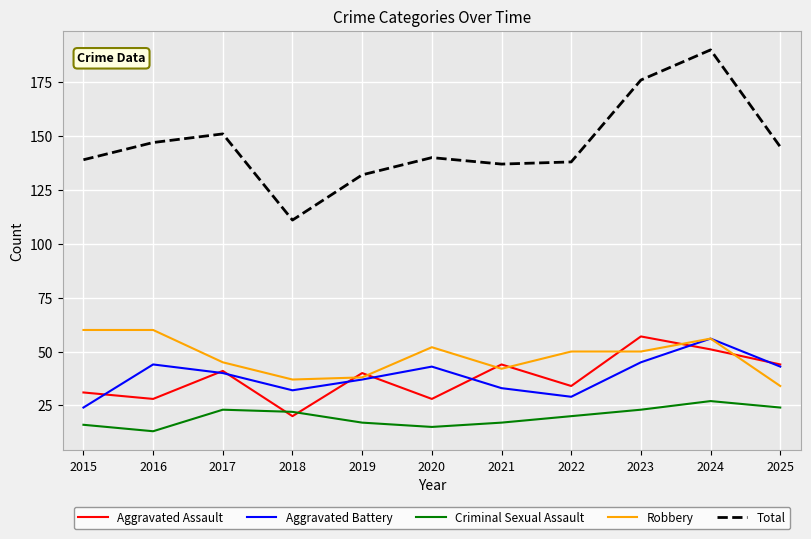

Reading right to left, transcribe all the data shown in this chart.

Aggravated Assault: 2025=44	2024=51	2023=57	2022=34	2021=44	2020=28	2019=40	2018=20	2017=41	2016=28	2015=31
Aggravated Battery: 2025=43	2024=56	2023=45	2022=29	2021=33	2020=43	2019=37	2018=32	2017=40	2016=44	2015=24
Criminal Sexual Assault: 2025=24	2024=27	2023=23	2022=20	2021=17	2020=15	2019=17	2018=22	2017=23	2016=13	2015=16
Robbery: 2025=34	2024=56	2023=50	2022=50	2021=42	2020=52	2019=38	2018=37	2017=45	2016=60	2015=60
Total: 2025=145	2024=190	2023=176	2022=138	2021=137	2020=140	2019=132	2018=111	2017=151	2016=147	2015=139